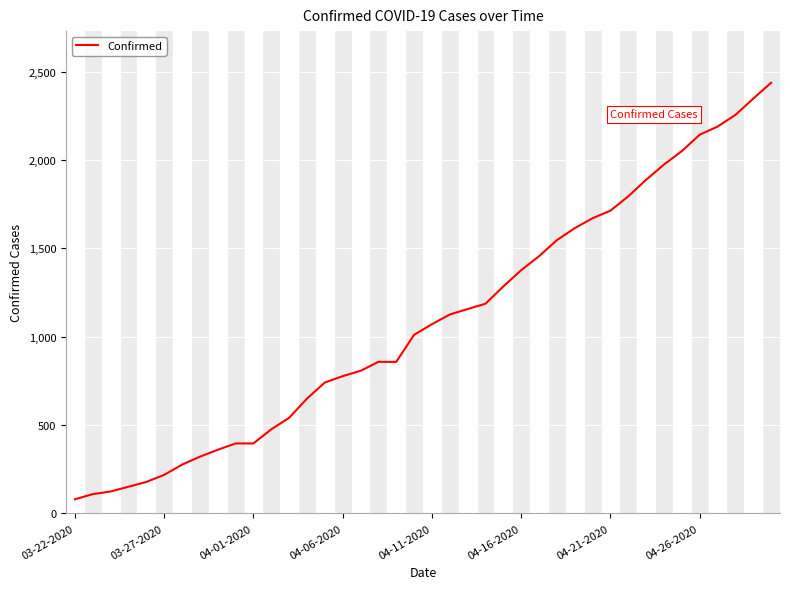

Reading right to left, transcribe all the data shown in this chart.

2438	2348	2256	2190	2144	2051	1975	1889	1795	1714	1671	1615	1547	1456	1377	1285	1187	1157	1126	1071	1011	858	858	807	777	741	650	541	476	396	396	360	321	276	218	178	151	124	109	80